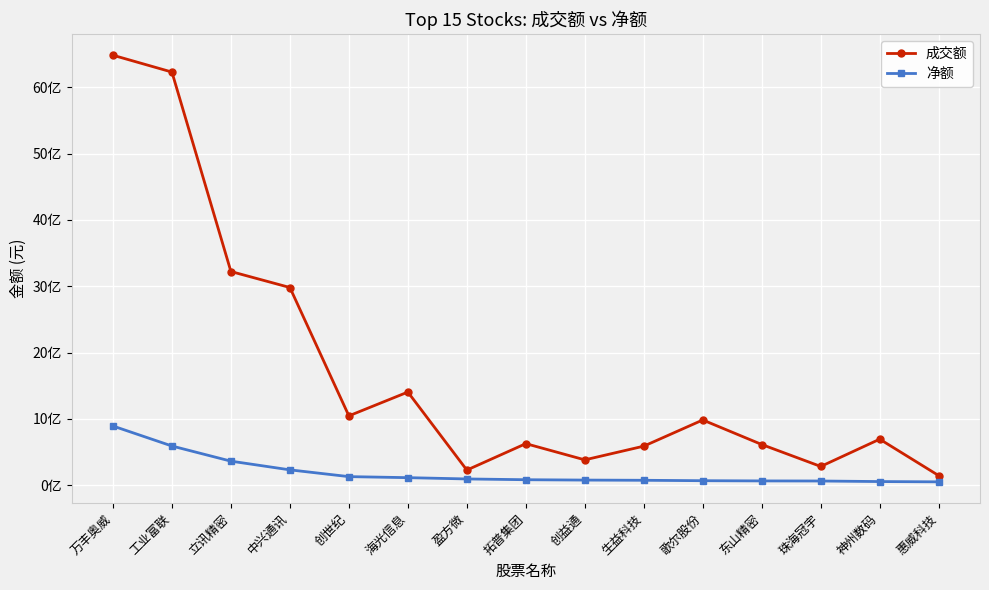

Is this an area chart (filled region under the line)?

No